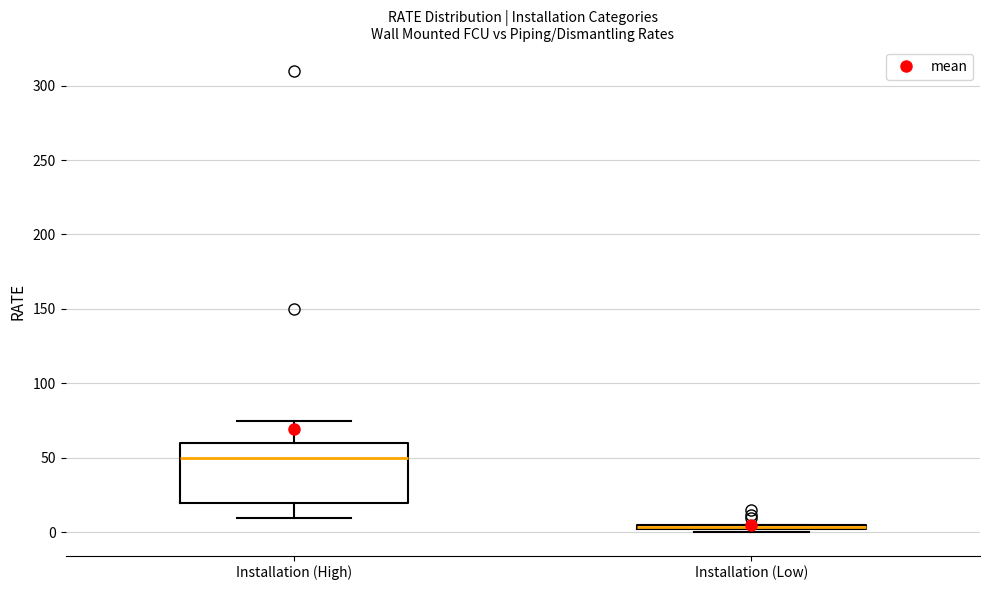

Where is the lower edge of the box for Installation (Low) on the y-axis? The values are not printed on the chart, so give them approximately, as read against the axis.

0